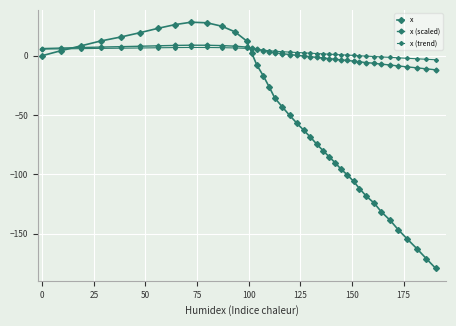

Does the chart have visible grid lines?

Yes